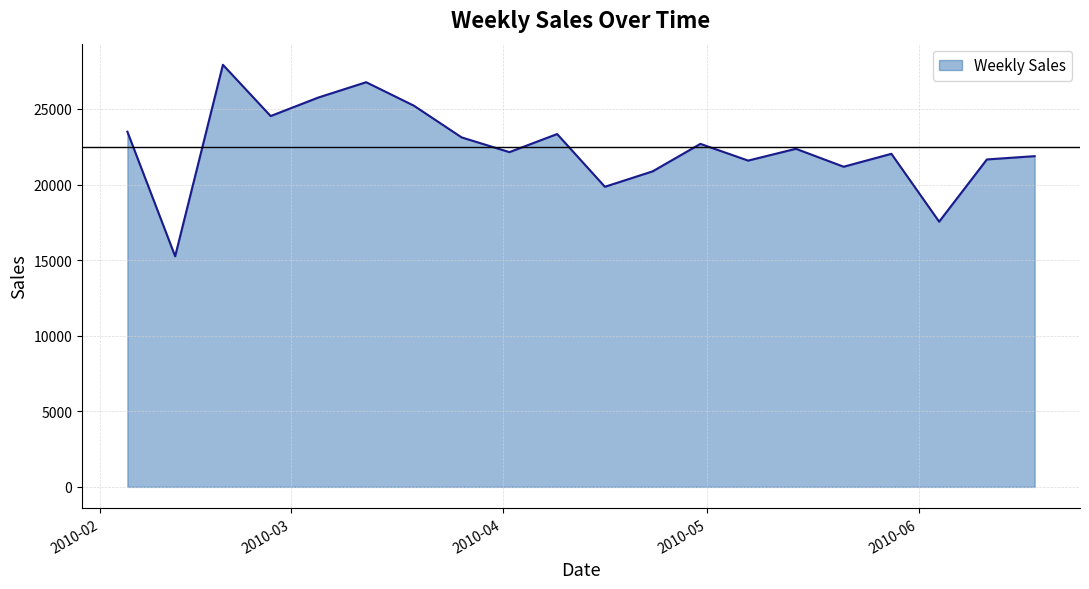

Count the number of data series in this chart.

1